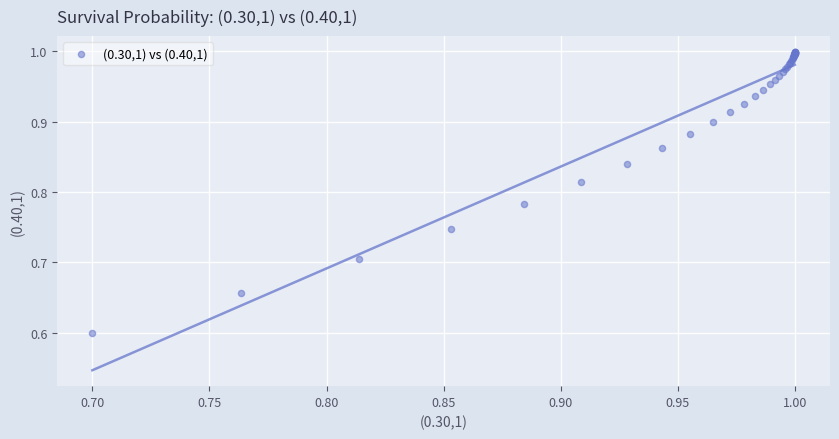

What Y value in the scatter plot is closest to 0?

0.6